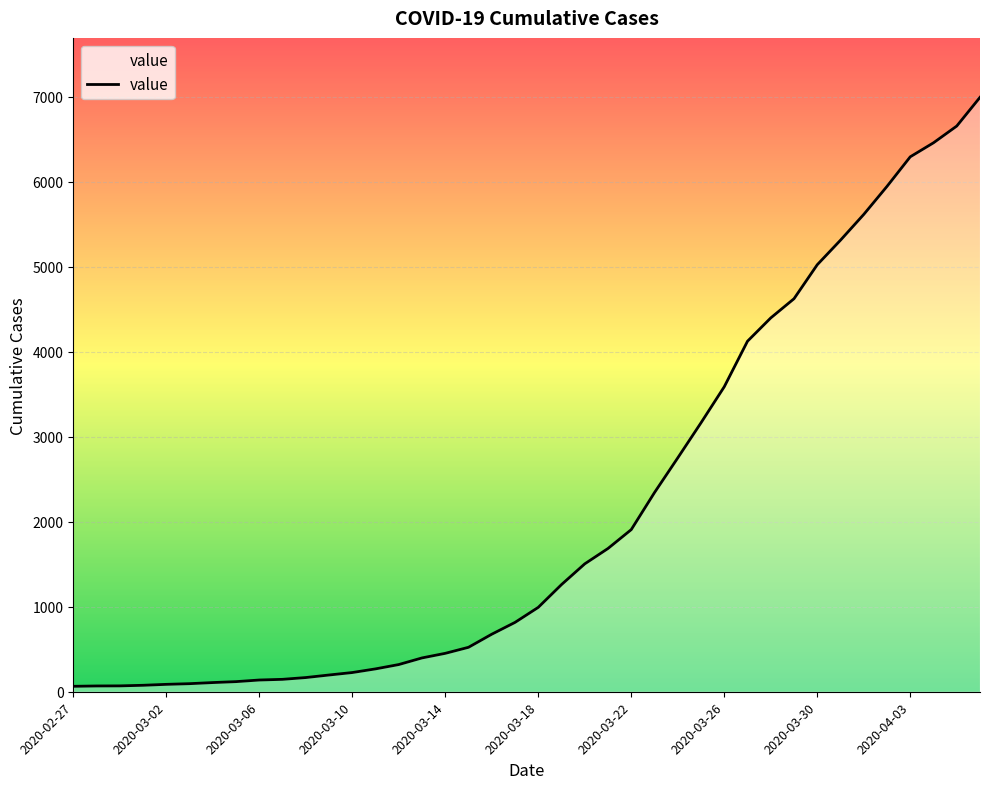

What is the difference between the maximum and minimum values?

6931